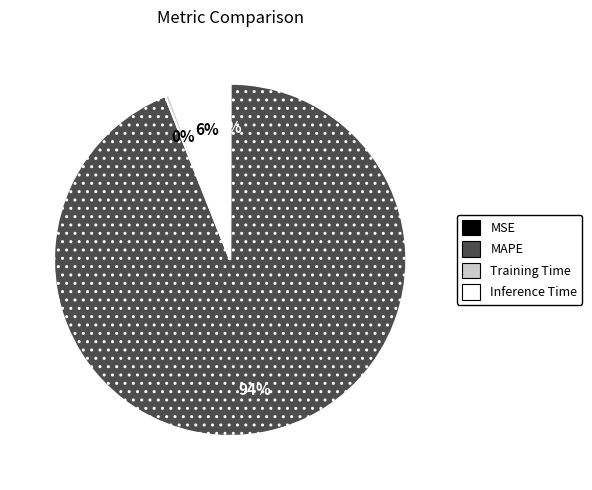

To the nearest percent, what is the difference between the largest and smallest slice percentages?

94%